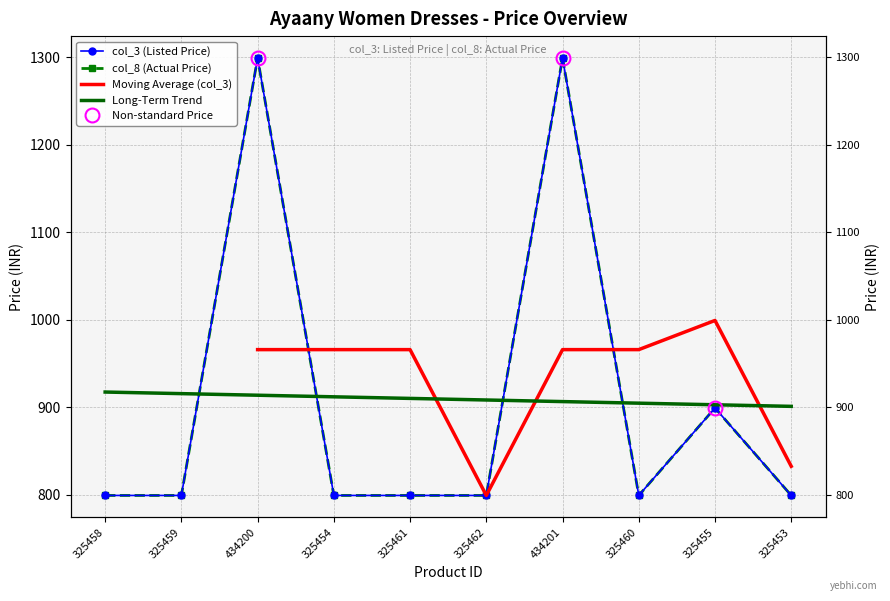

What is the average value of the col_8 series?

909